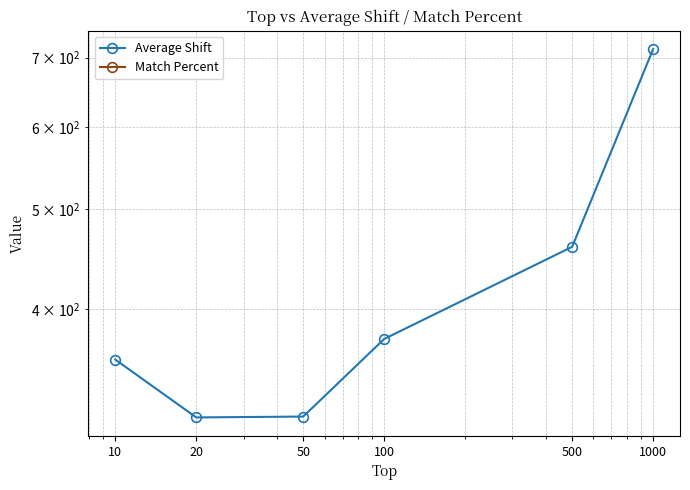

What is the spread (max minus min) of values at 10?

357.6